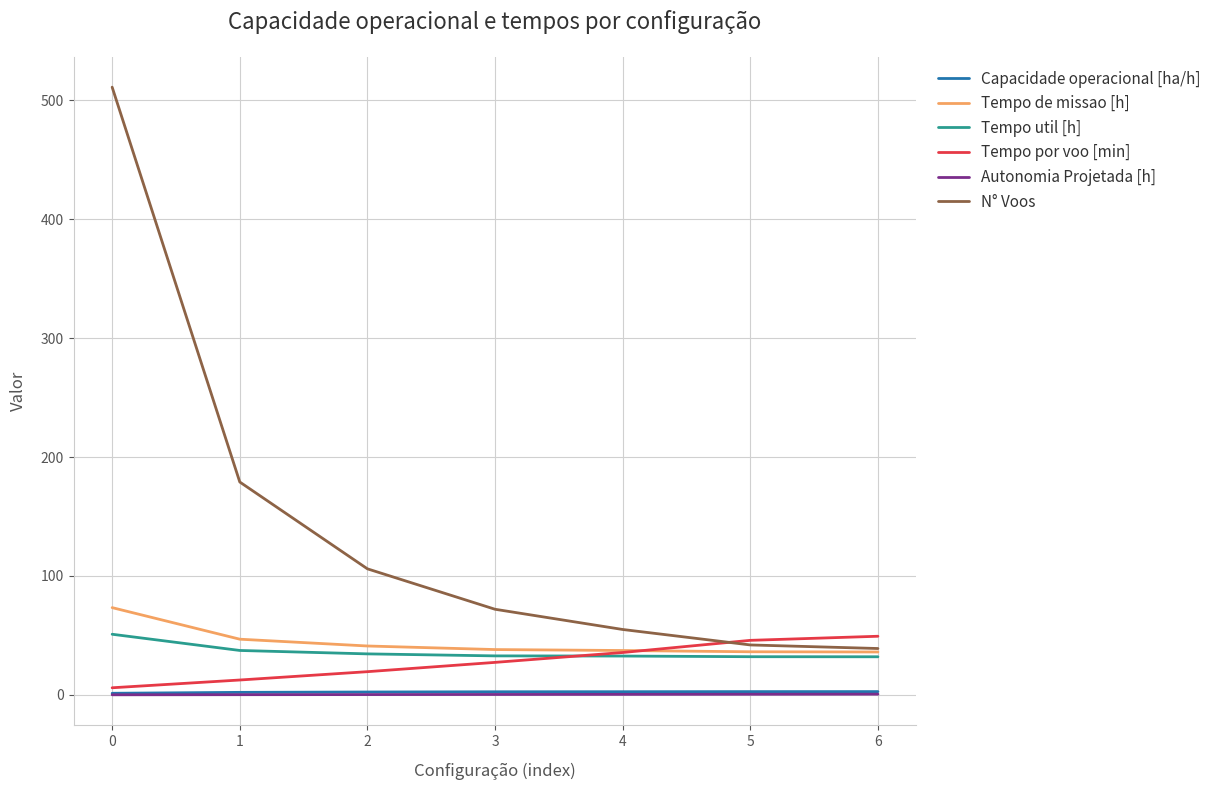

What is the sum of all Tempo de missao [h] values?

309.1